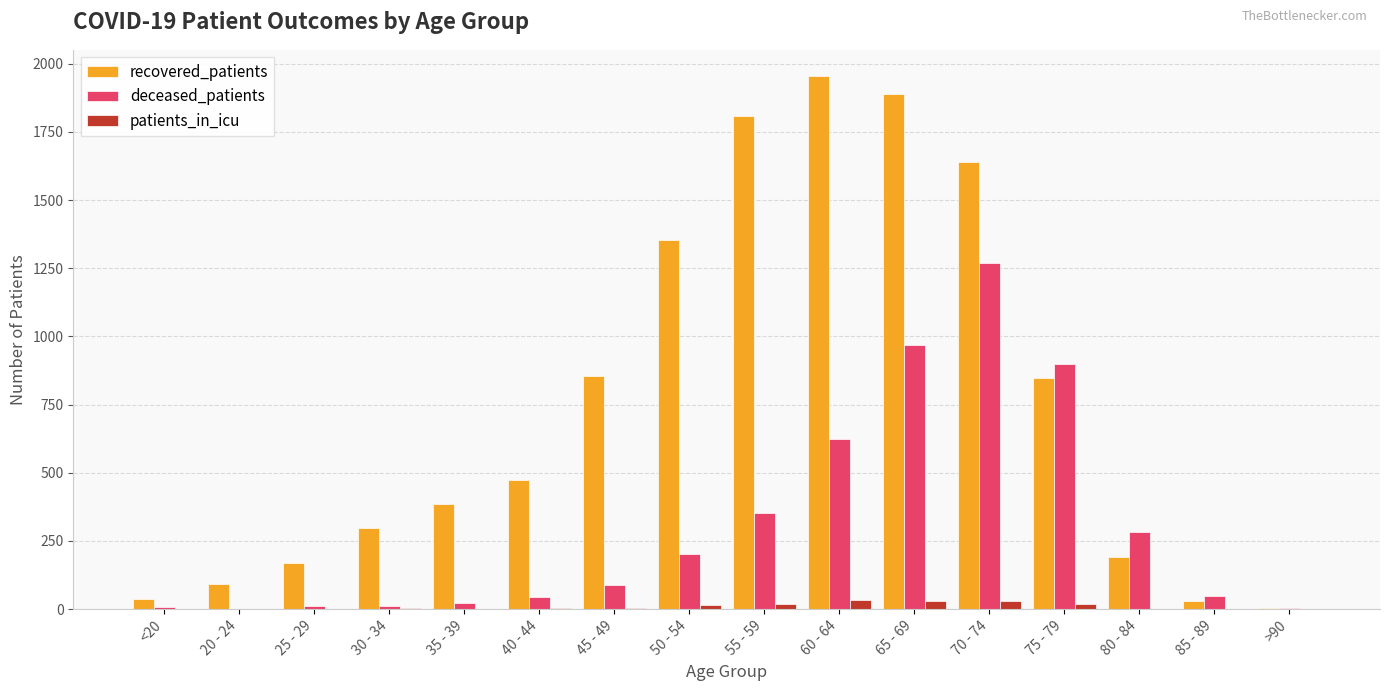

What is the sum of the deceased_patients values at 85 - 89 and 55 - 59?

399